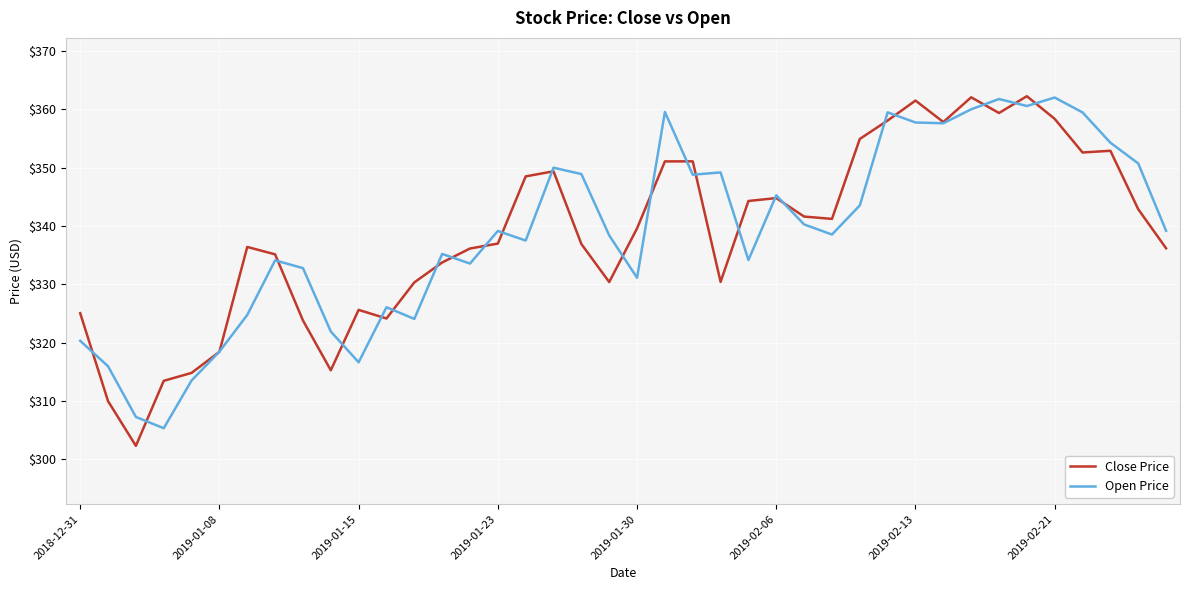

Which series has the largest range (max minus min)?

Close Price